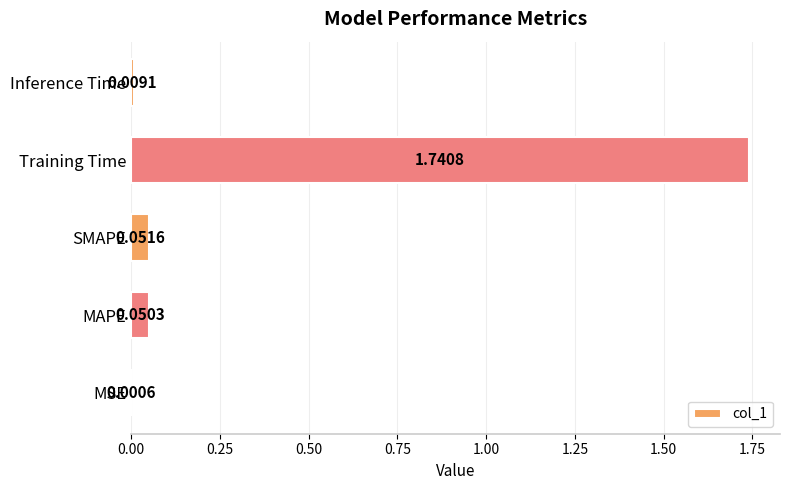

Which label corresponds to the largest value in the chart?

Training Time